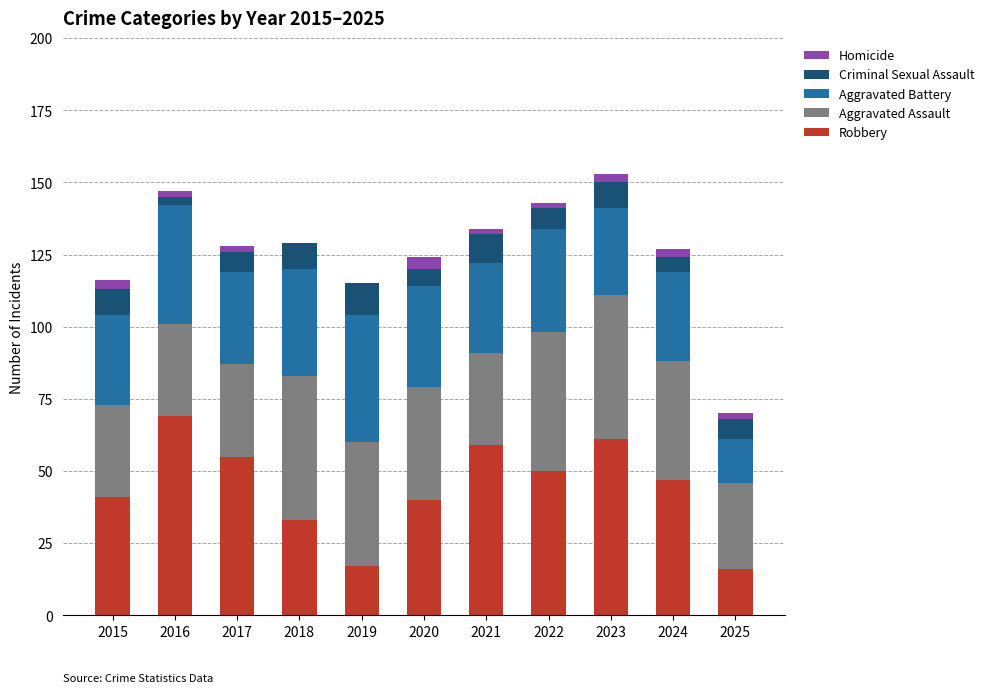

The Robbery series shows 40 at 2020. True or false?

True